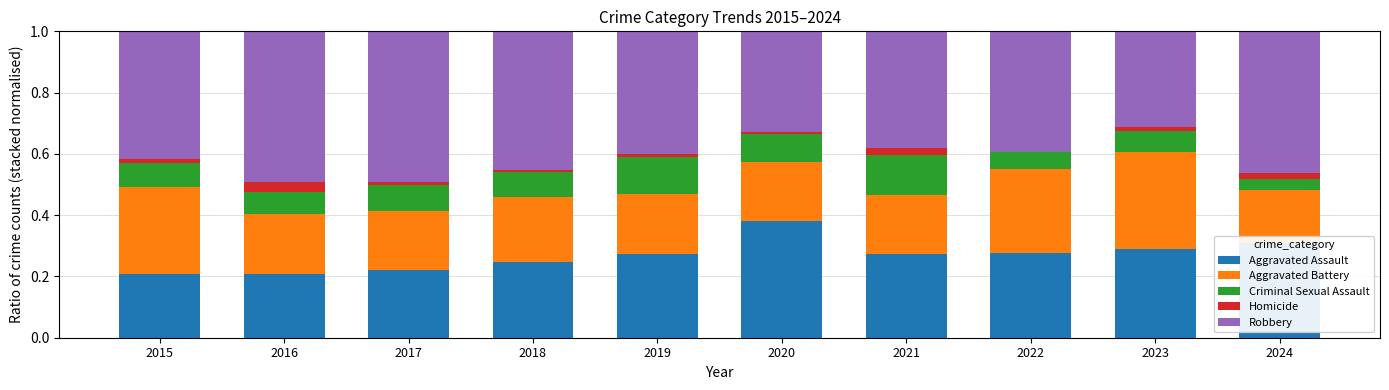

Which category has the highest value in the Aggravated Assault series?

2020